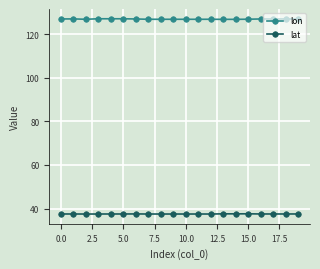

In lon, how many points are higher than both neighbors (excluding endpoints)?

6